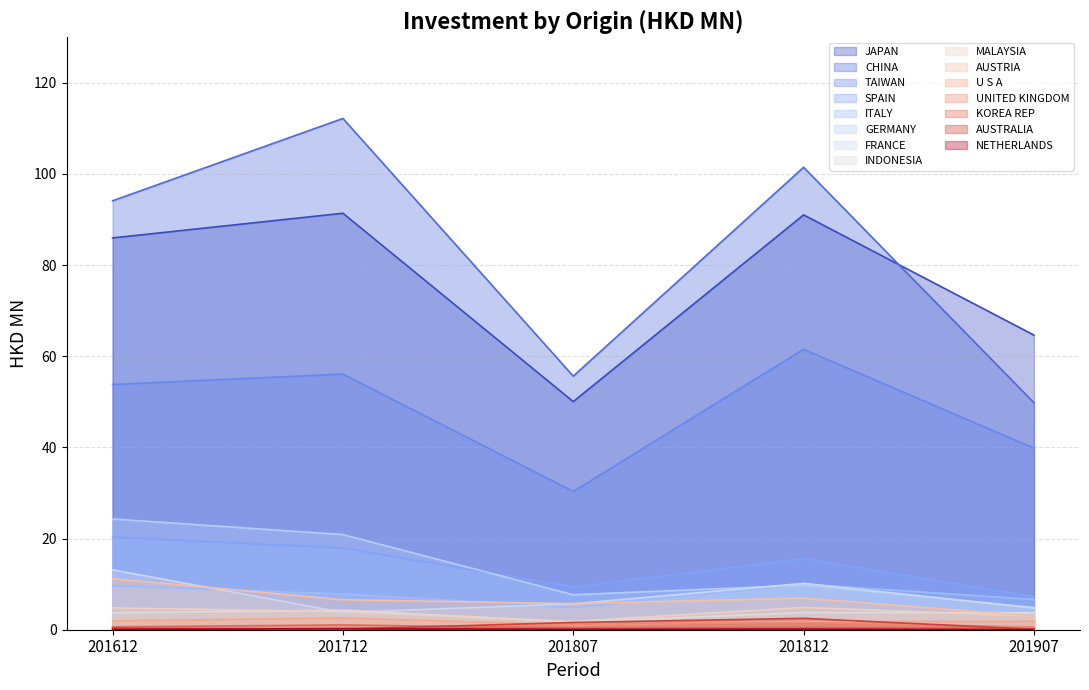

List the labels in order of 201907 value, largest first.

JAPAN, CHINA, TAIWAN, SPAIN, ITALY, GERMANY, FRANCE, INDONESIA, MALAYSIA, AUSTRIA, U S A, UNITED KINGDOM, KOREA REP, AUSTRALIA, NETHERLANDS